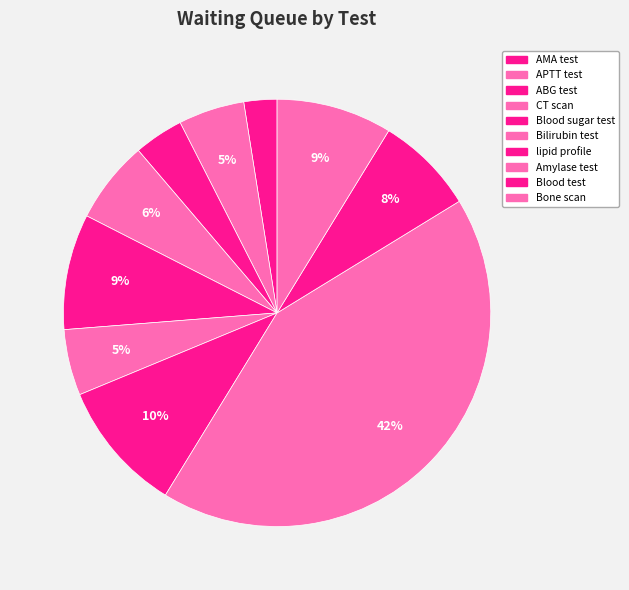

Count the number of slices in the pie.

10